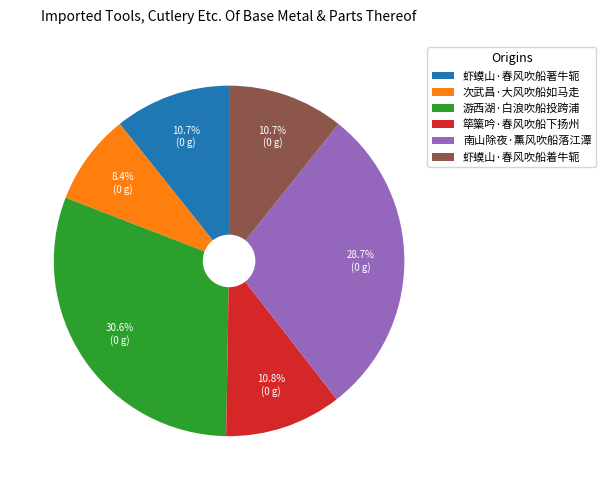

The 次武昌·大风吹船如马走 slice represents 15% of the pie. True or false?

False